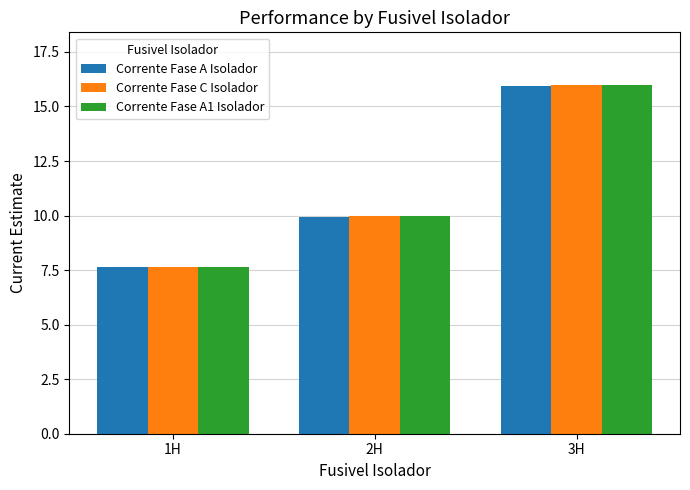

List the labels in order of Corrente Fase A1 Isolador value, smallest first.

1H, 2H, 3H